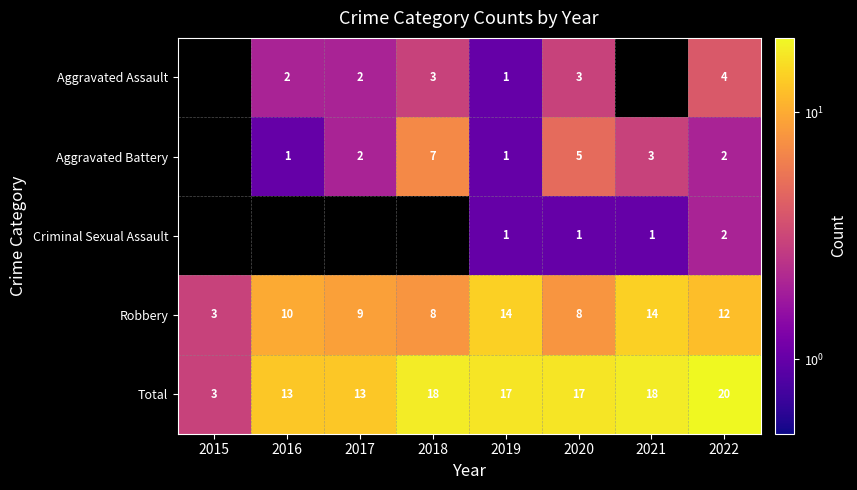

Where does the Total series first go above 17?

2018